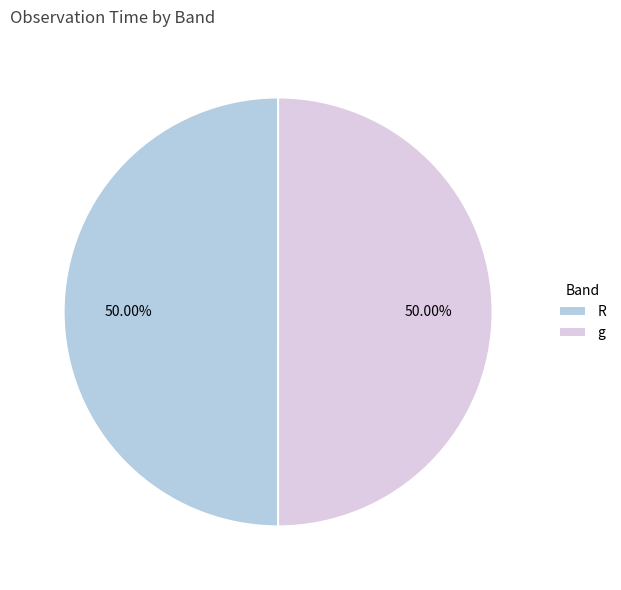

Approximately how many times larger is the value at g compared to R?

1.0